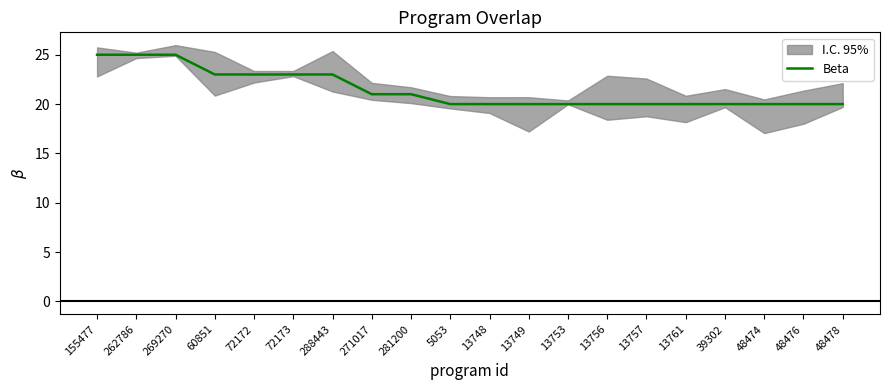

What position from the right is 13749?

9